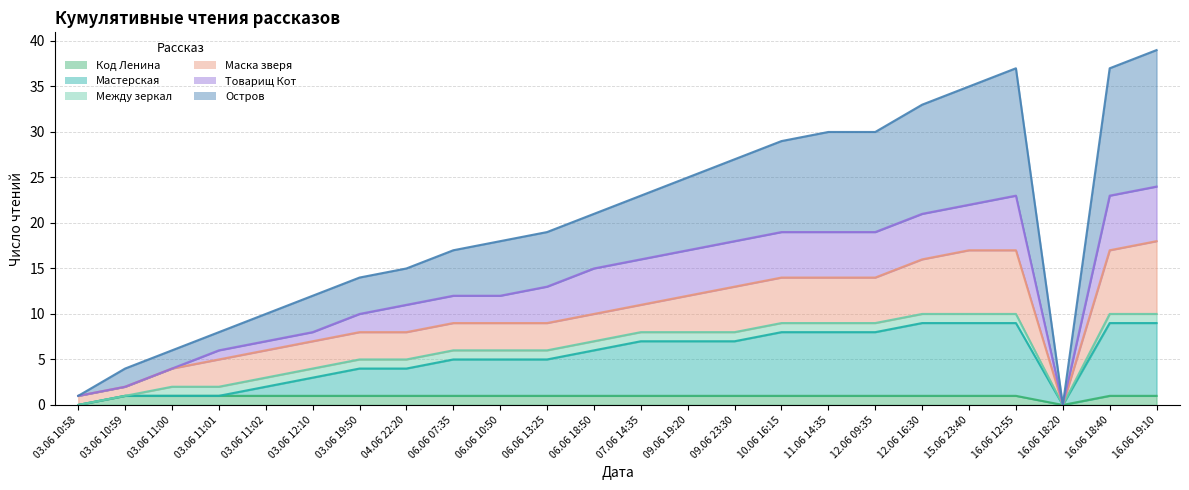

True or false: Мастерская and Остров cross at least once.

False